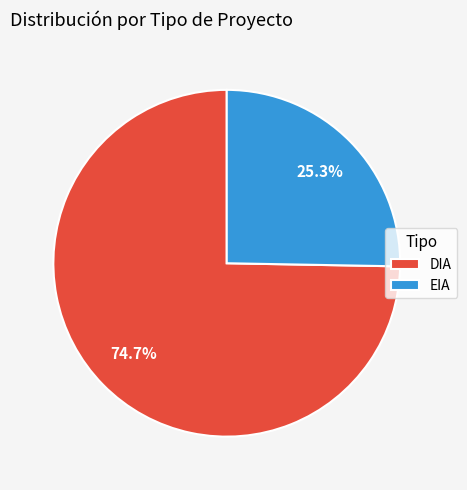

To the nearest percent, what is the difference between the EIA and DIA slice percentages?

49%